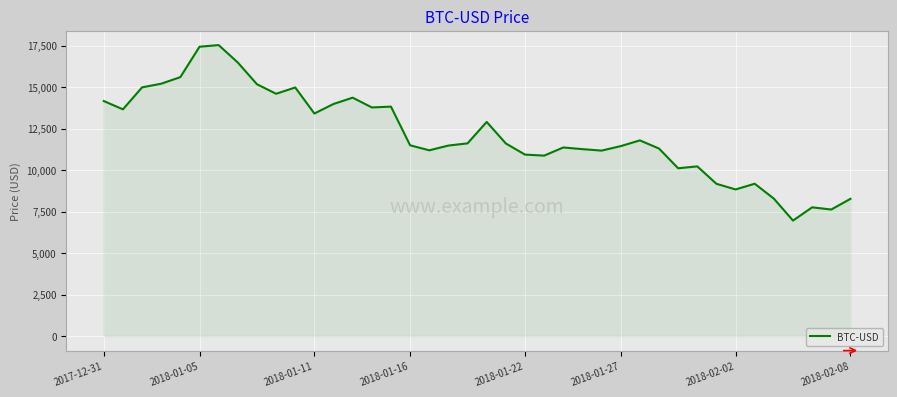

What is the smallest value displayed?

6955.3